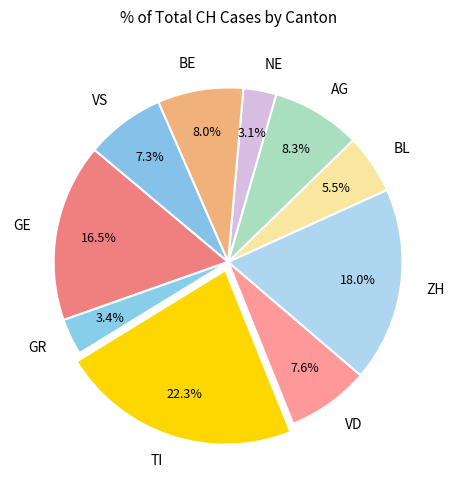

Does VS account for over 50% of the chart?

No